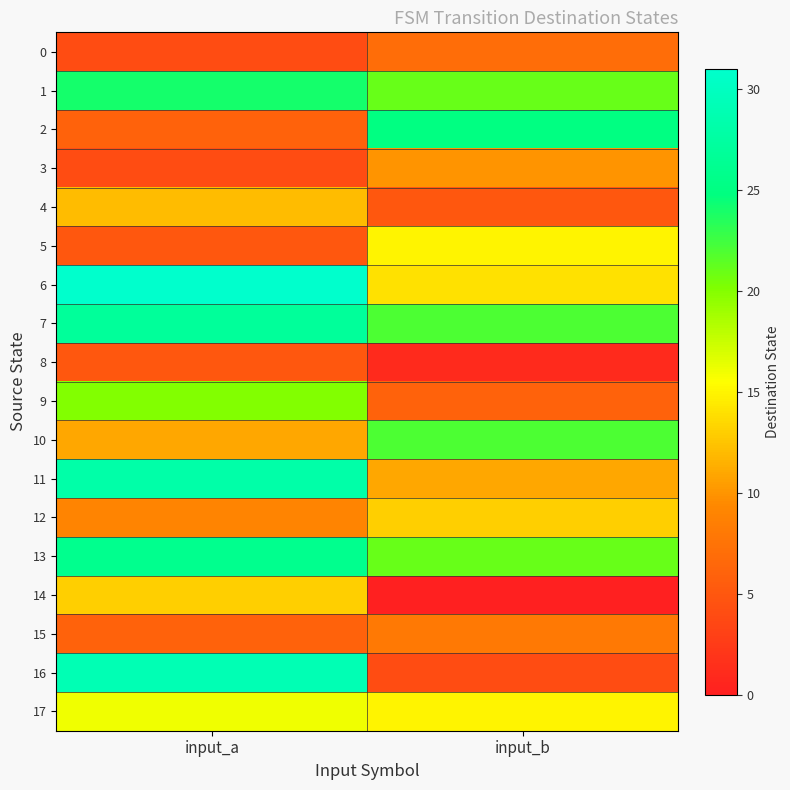

What is the spread (max minus min) of values at input_b?

25